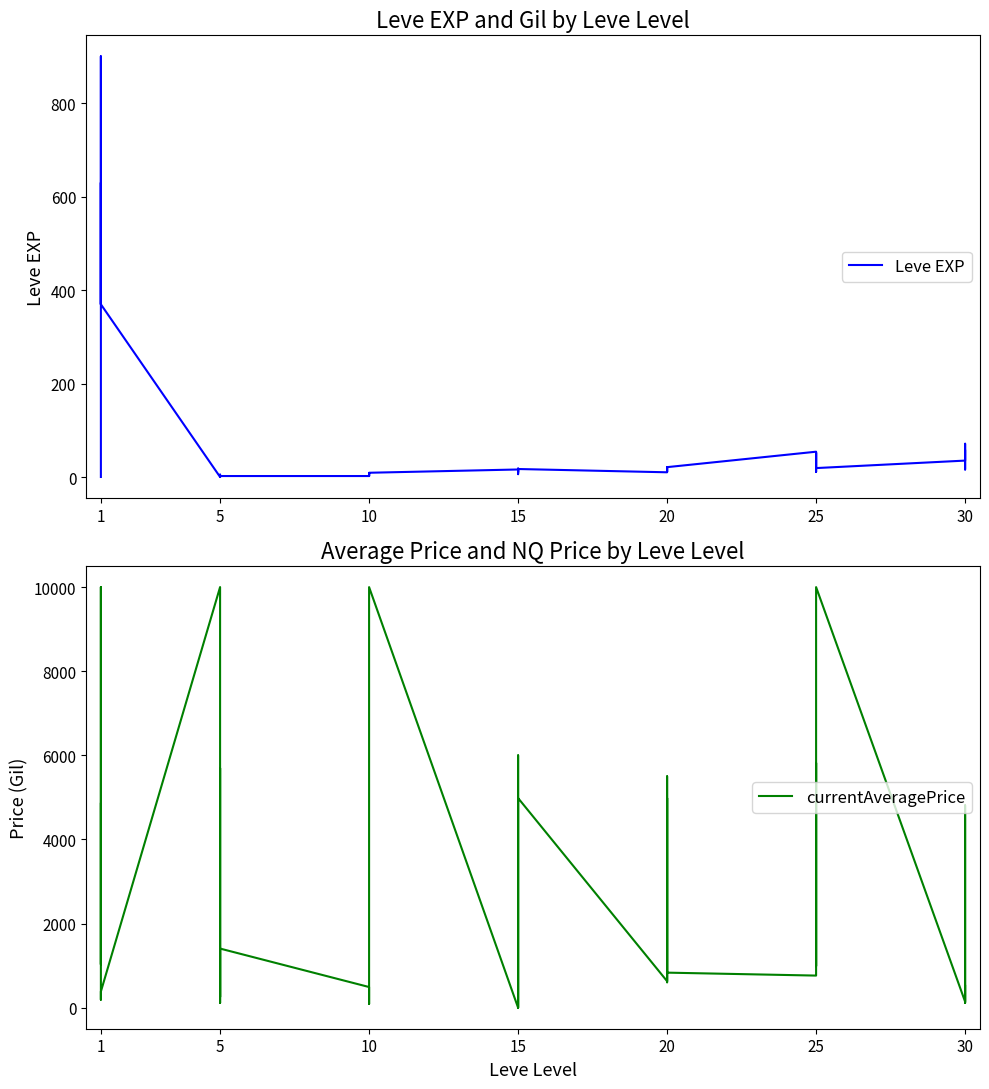

How many data points in Leve EXP are less than 17?

20